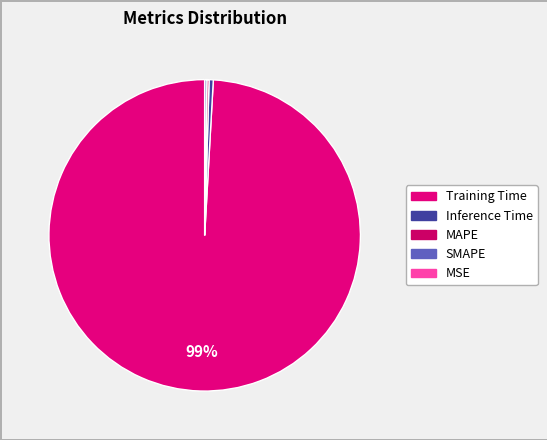

Is it true that MSE is 1% of the pie?

False